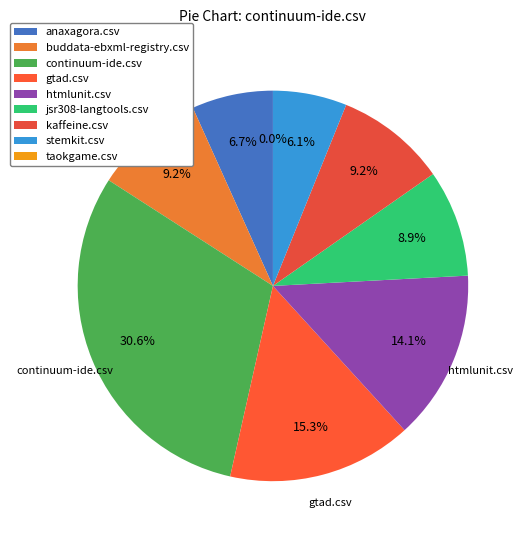

Which slice is the smallest?

taokgame.csv